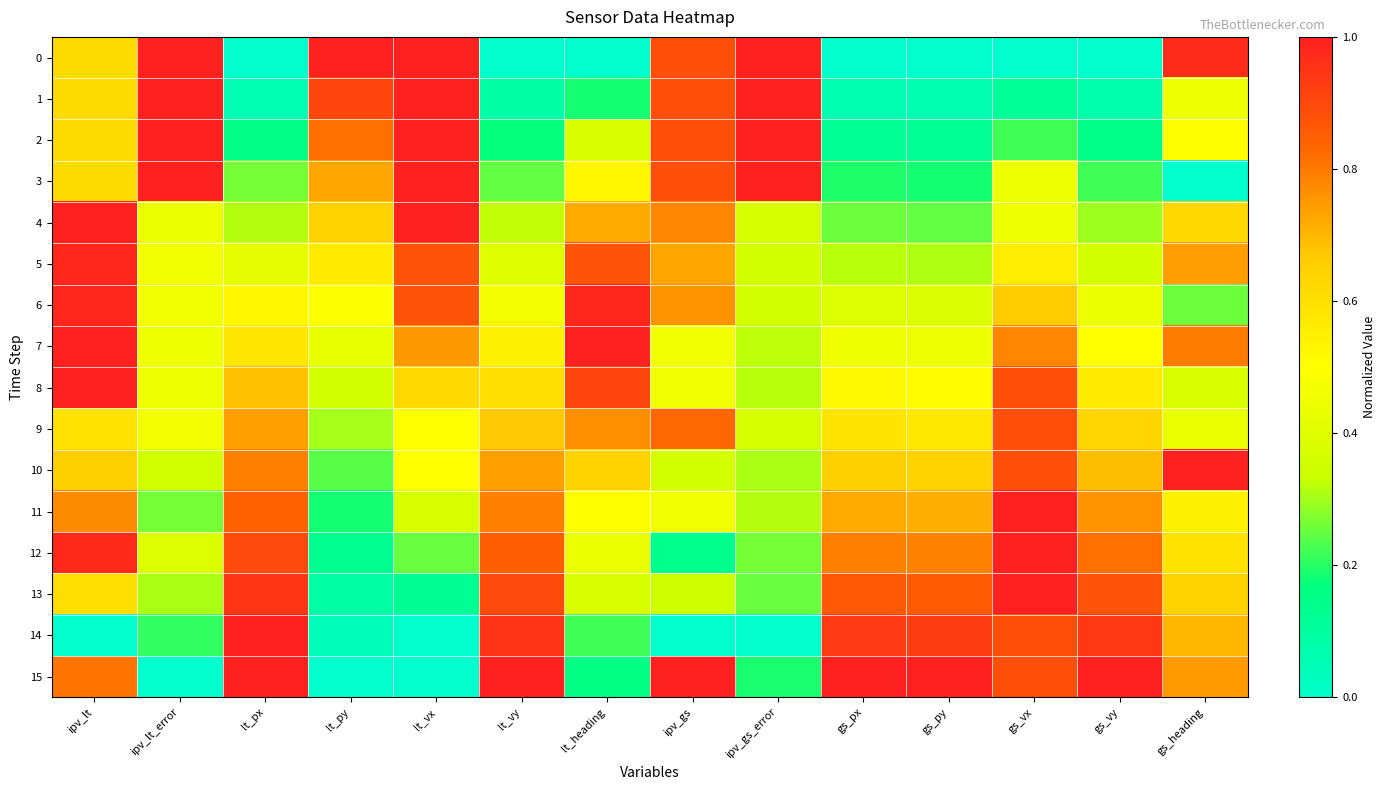

Which has a higher value, lt_vx or gs_vx?

lt_vx